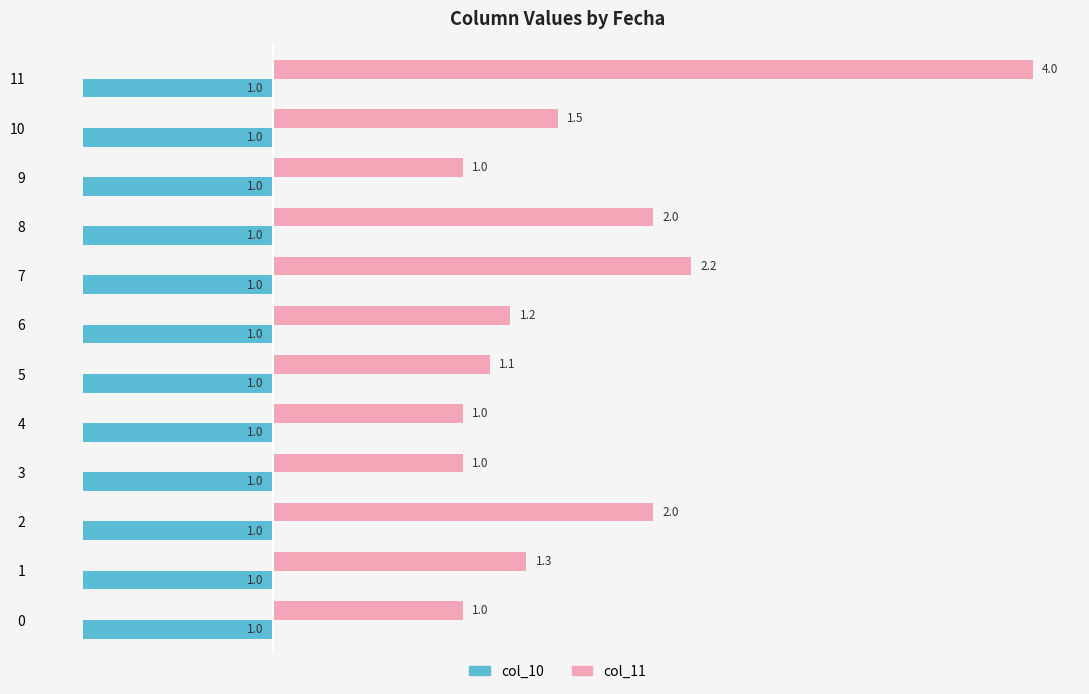

Which series has the largest total across all categories?

col_11